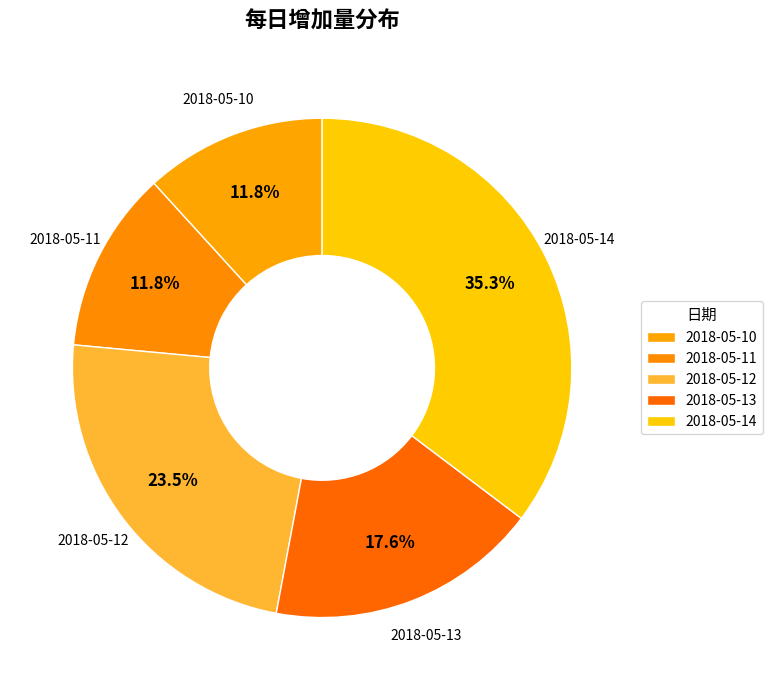

Count the number of slices in the pie.

5